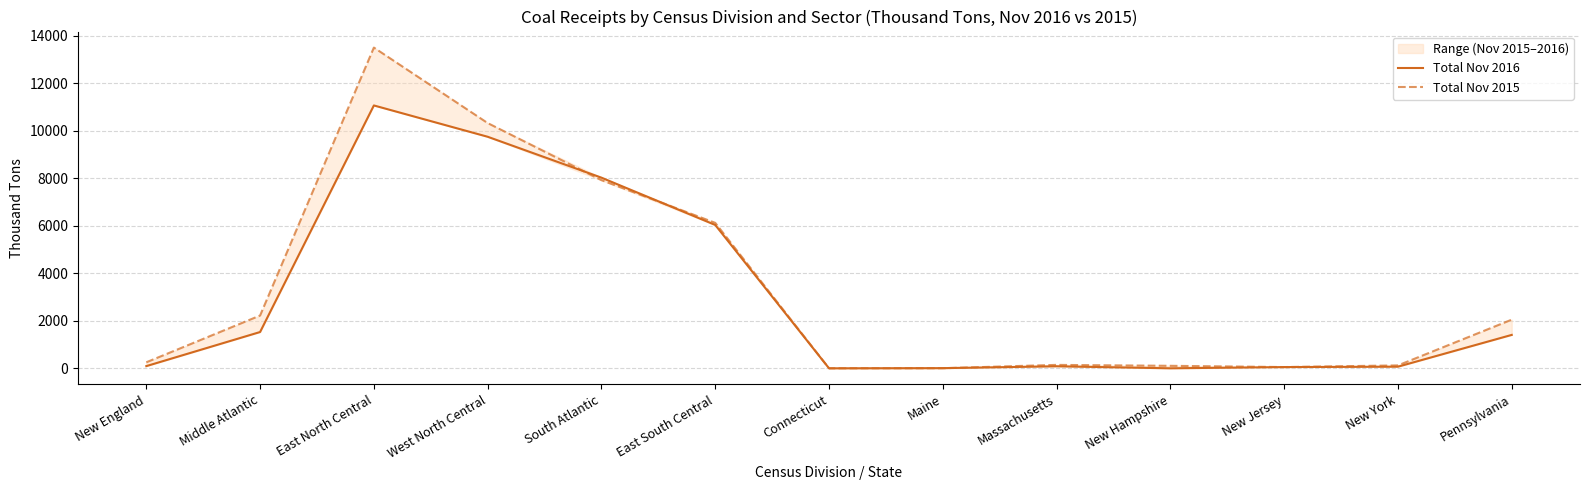

True or false: Total Nov 2016 and Total Nov 2015 intersect in this chart.

True